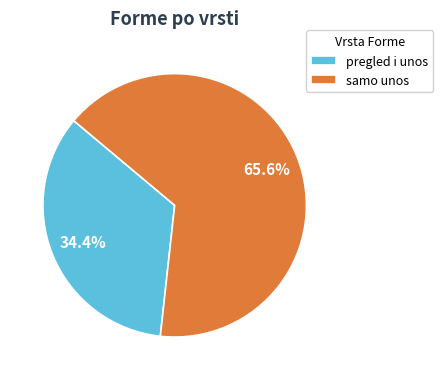

Which category has the smallest portion of the pie?

pregled i unos